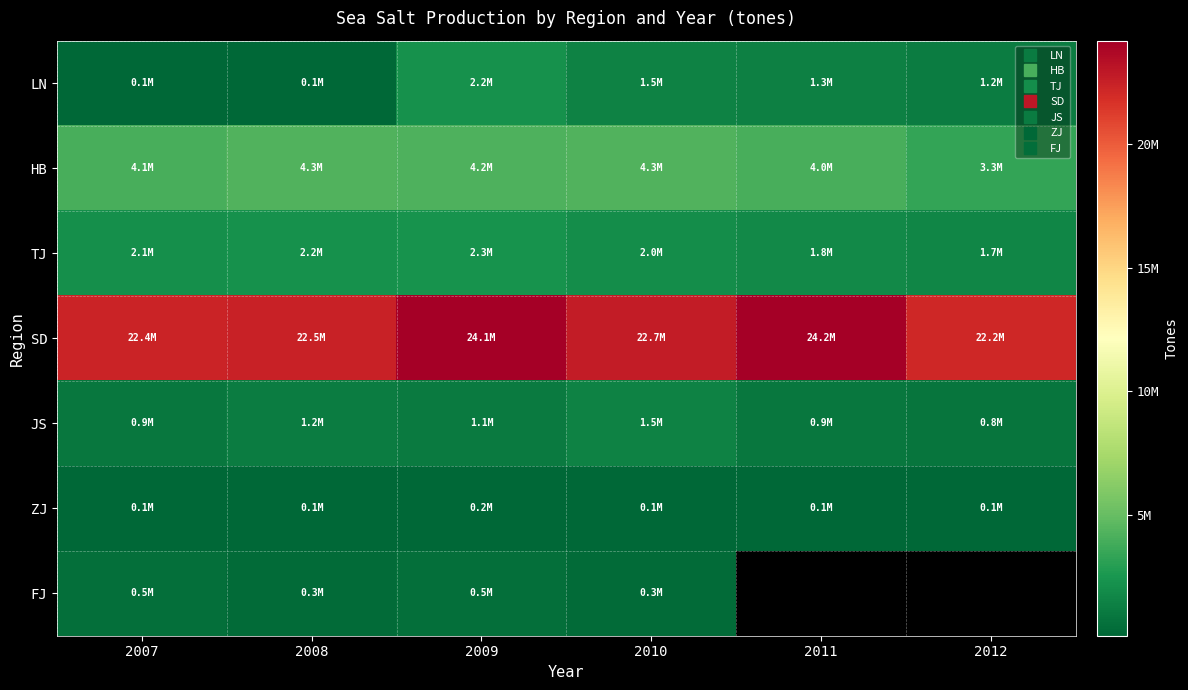

Which has a higher value, 2008 or 2010?

2010